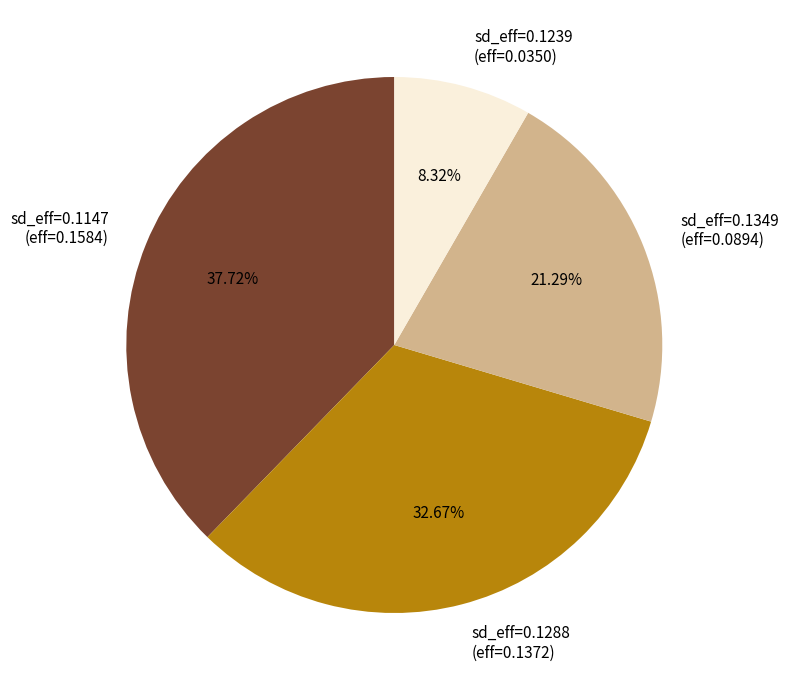

Rank the categories by value from highest to lowest.

sd_eff=0.1147 (eff=0.1584), sd_eff=0.1288 (eff=0.1372), sd_eff=0.1349 (eff=0.0894), sd_eff=0.1239 (eff=0.0350)